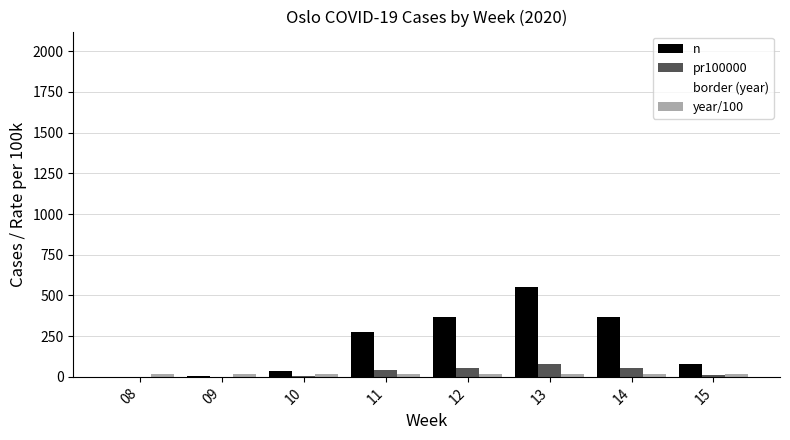

How many categories are shown in the chart?

8